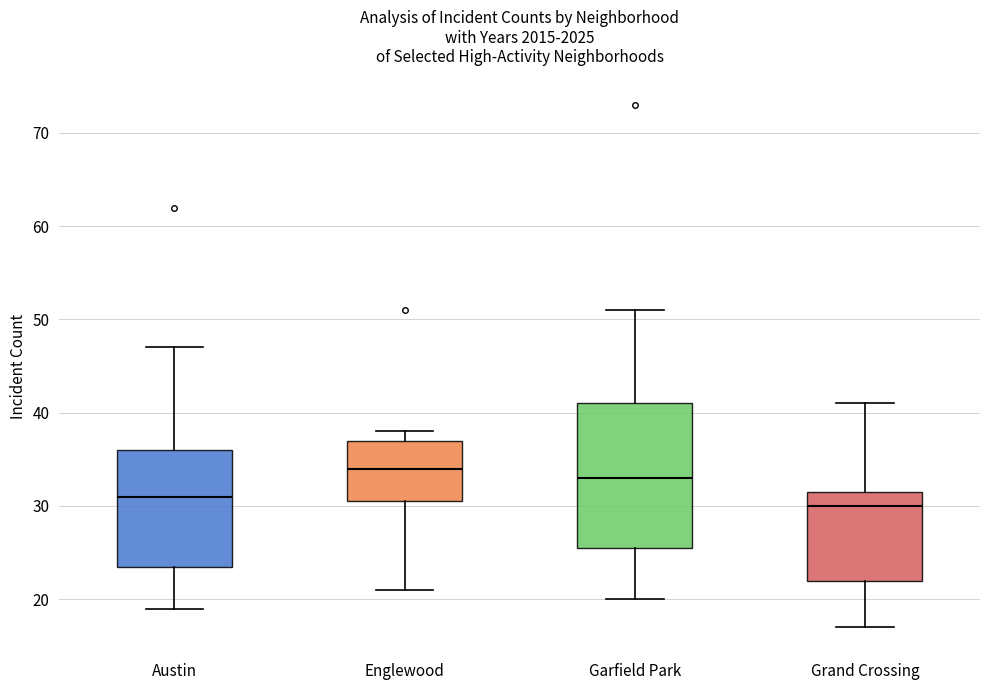

Comparing the boxes themselves (not the whiskers), which one is the tallest?

Garfield Park